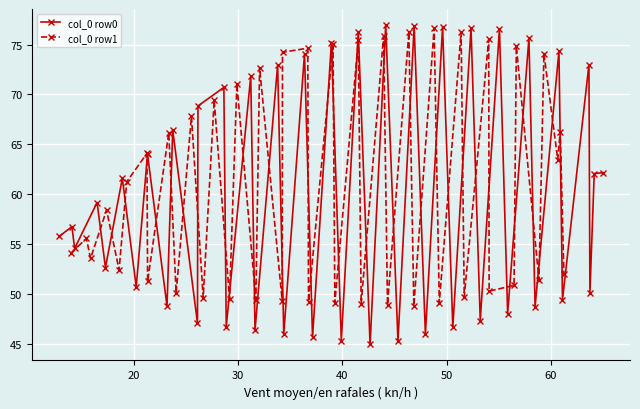

What is the highest value of the col_0 row0 series?

77.0